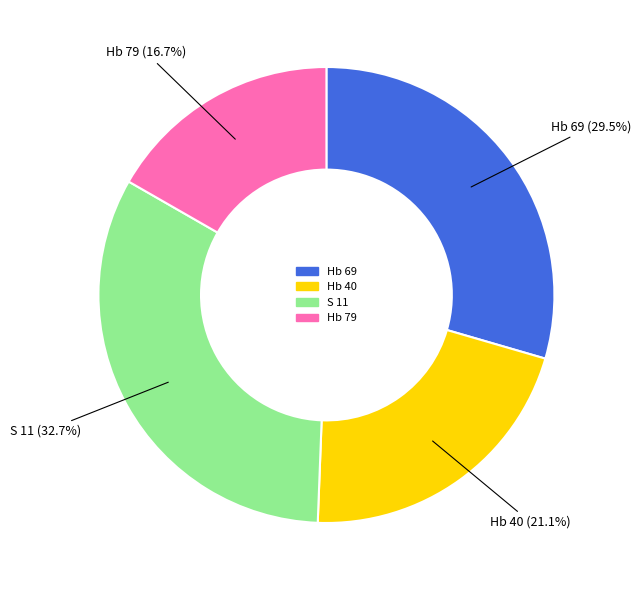

To the nearest percent, what percentage of the pie is Hb 40?

21%